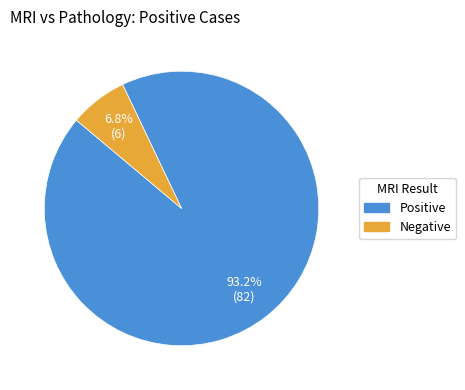

To the nearest percent, what is the difference between the Positive and Negative slice percentages?

86%